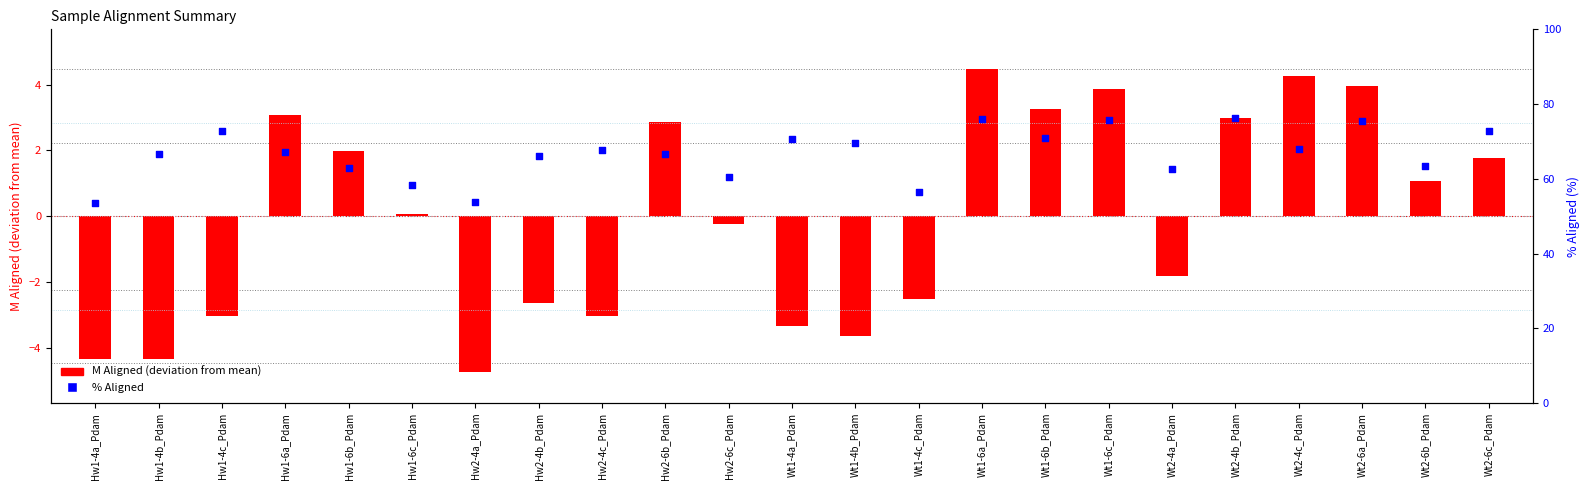

Which series has the largest total across all categories?

% Aligned